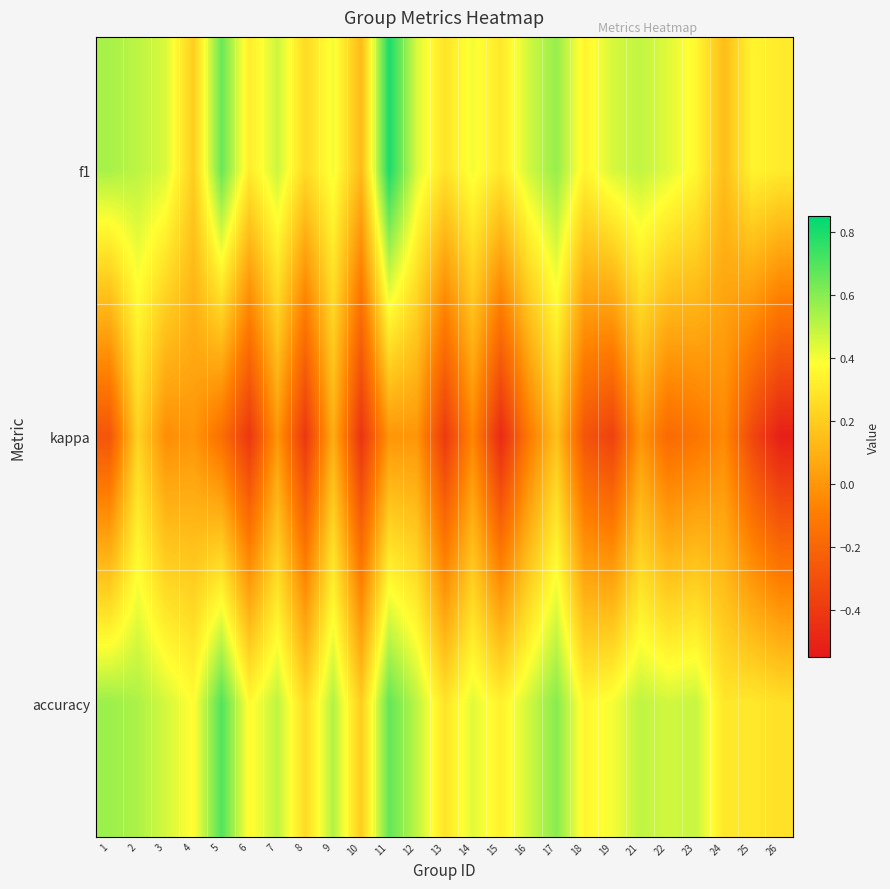

At 23, list the series in order from largest to smallest.

accuracy, f1, kappa